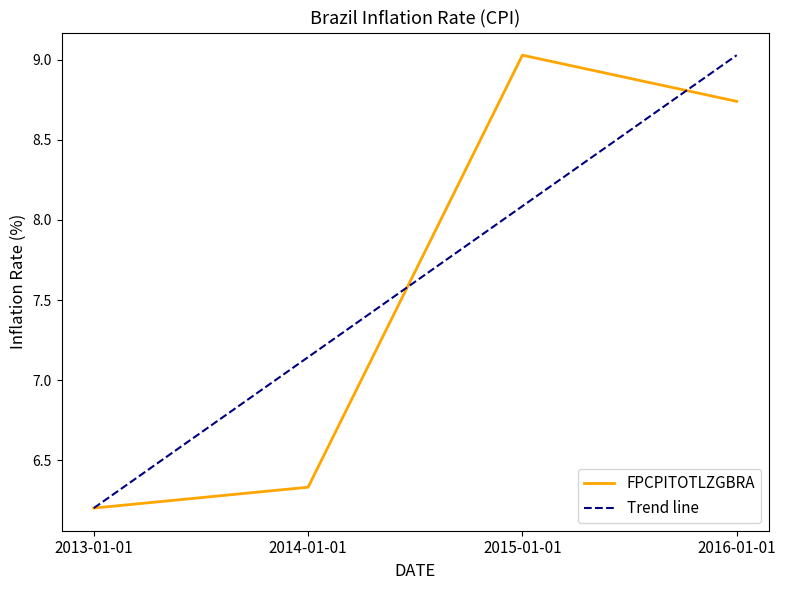

Rank the categories by FPCPITOTLZGBRA value from lowest to highest.

2013-01-01, 2014-01-01, 2016-01-01, 2015-01-01